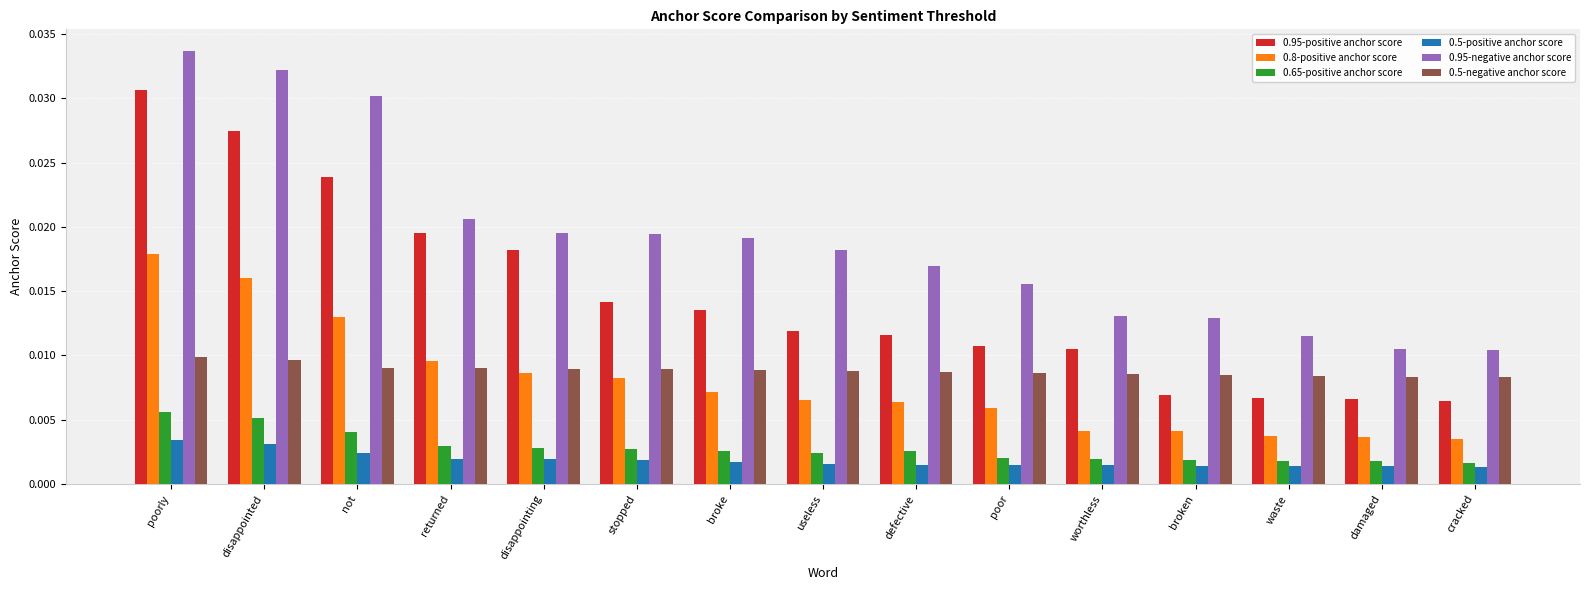

Count the 0.5-negative anchor score values in the range 0 to 1.

15